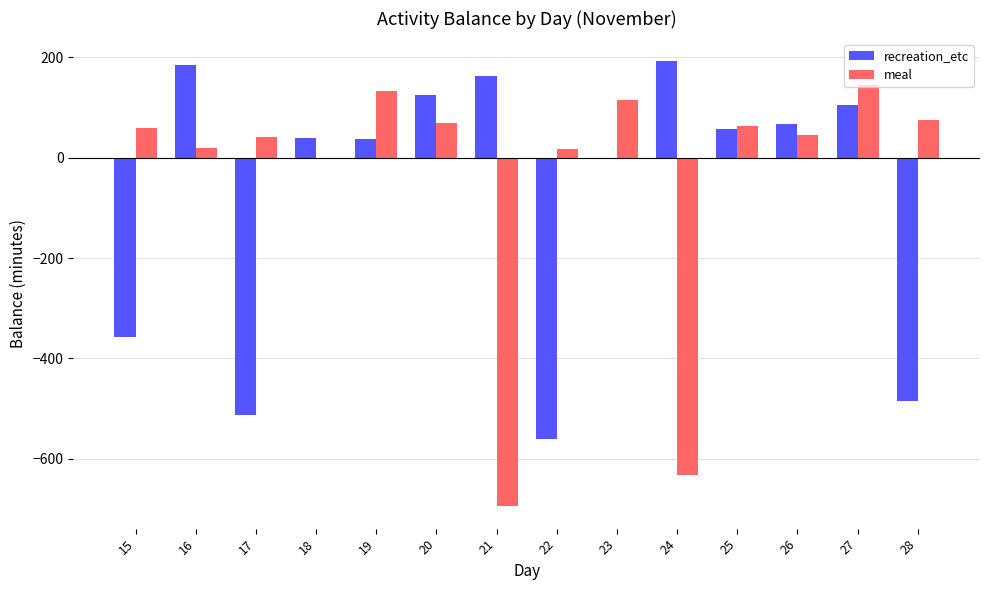

Is the value of meal at 25 greater than the value of recreation_etc at 27?

No